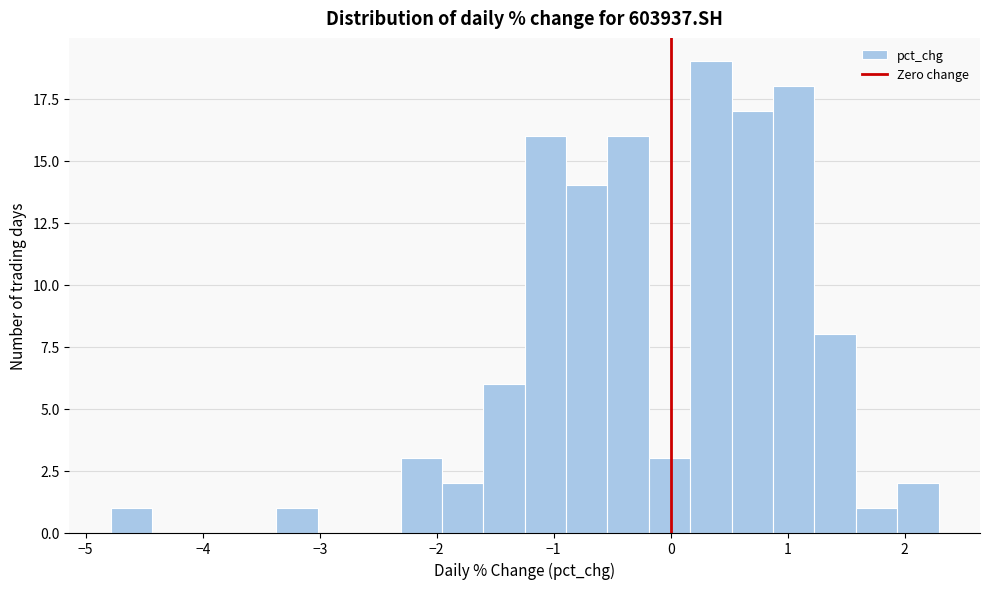

Read against the x-axis, roughly where is the centre of the tallest bar?

0.3